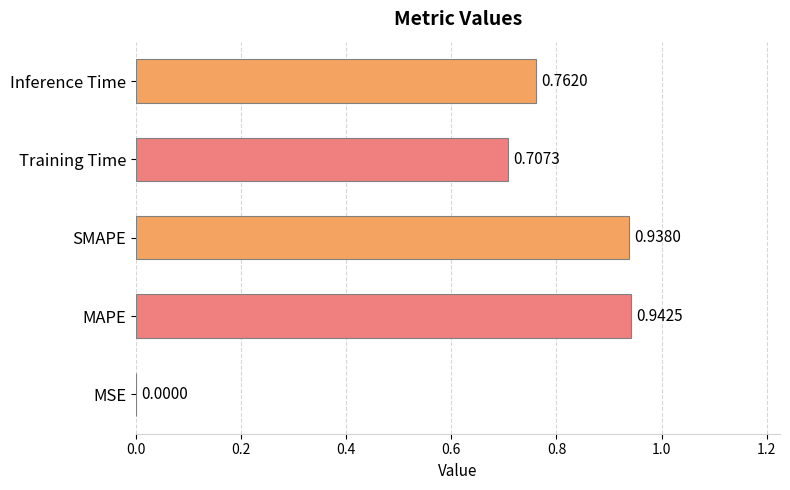

At which label is the value closest to 0?

MSE